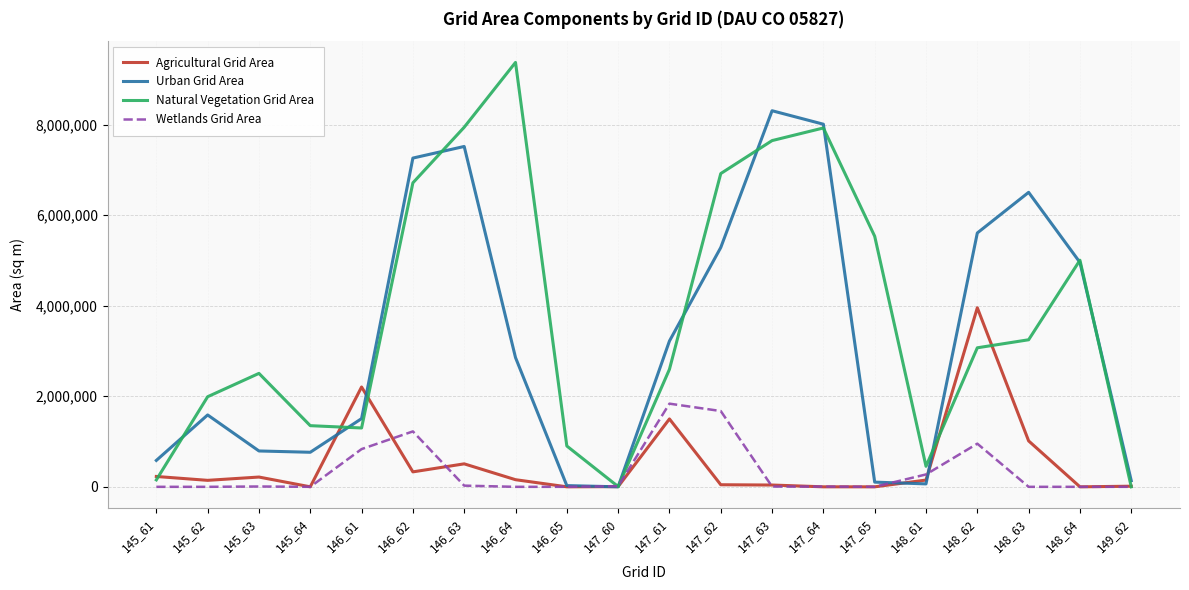

Which series ends up on top after the final intersection of Urban Grid Area and Agricultural Grid Area?

Urban Grid Area